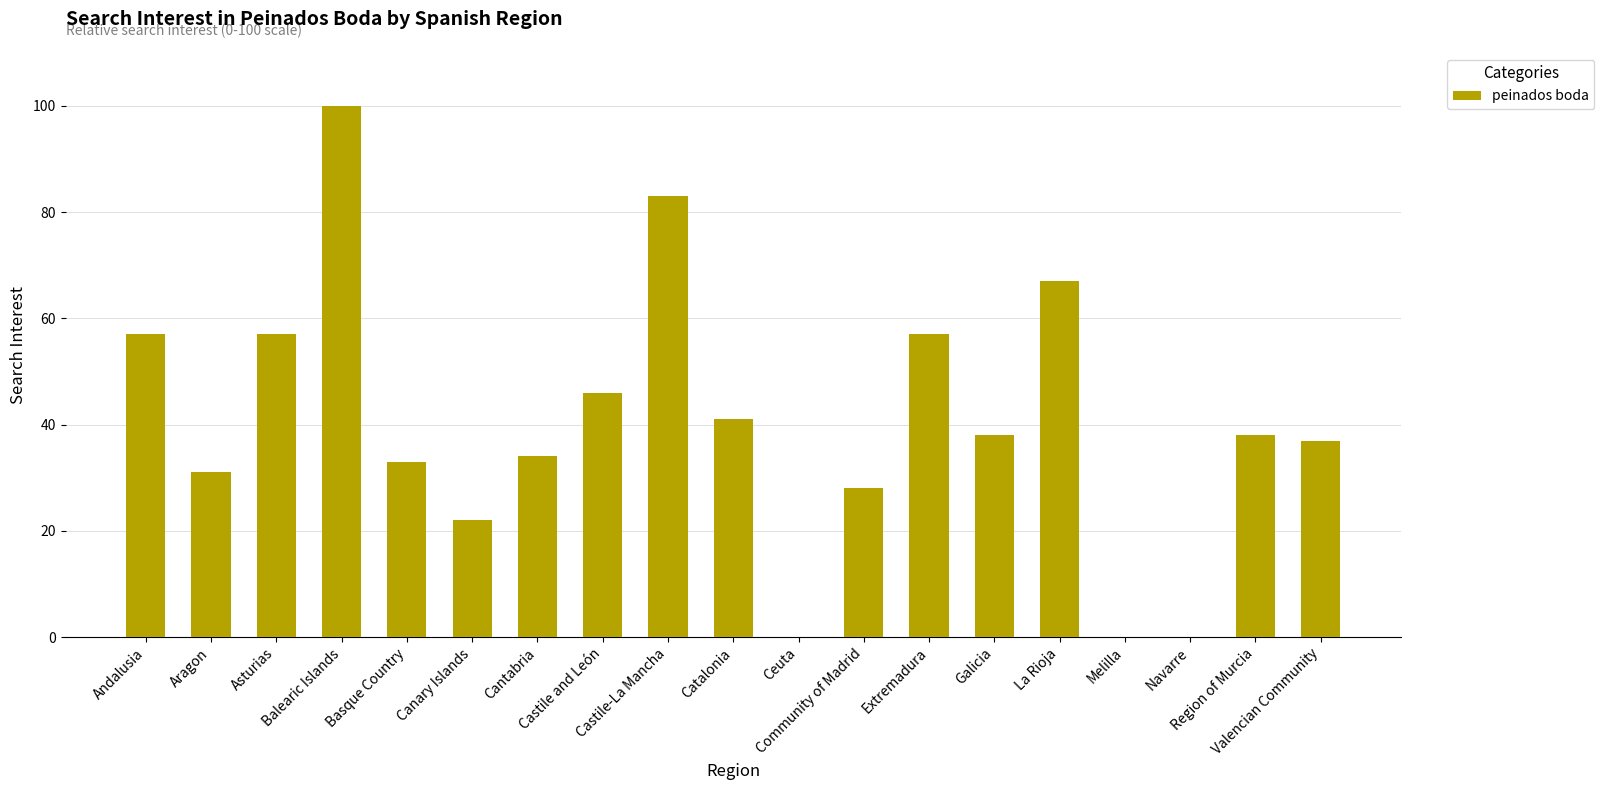

Reading right to left, extract all data points from this chart.

37	38	0	0	67	38	57	28	0	41	83	46	34	22	33	100	57	31	57